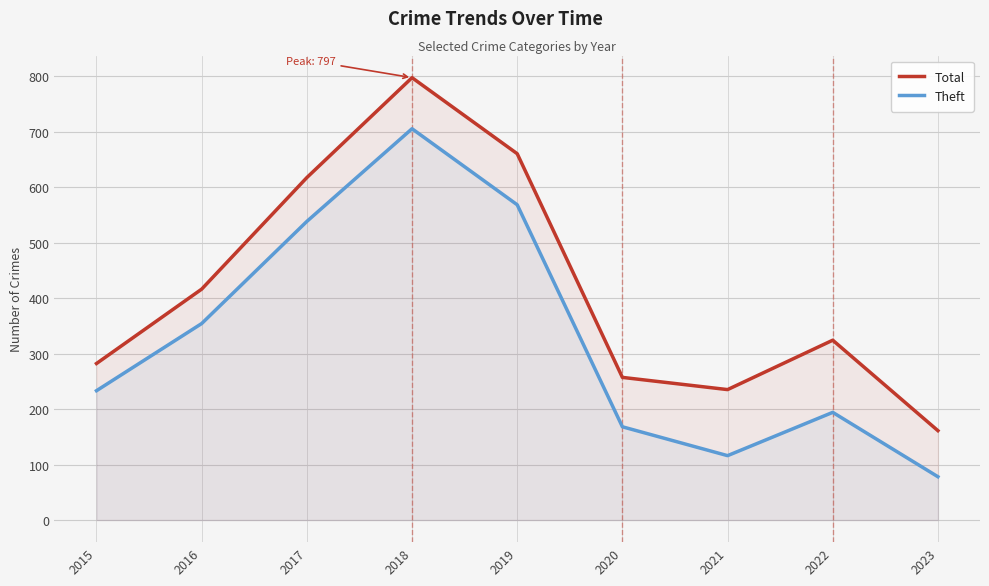

What is the average value of the Theft series?

328